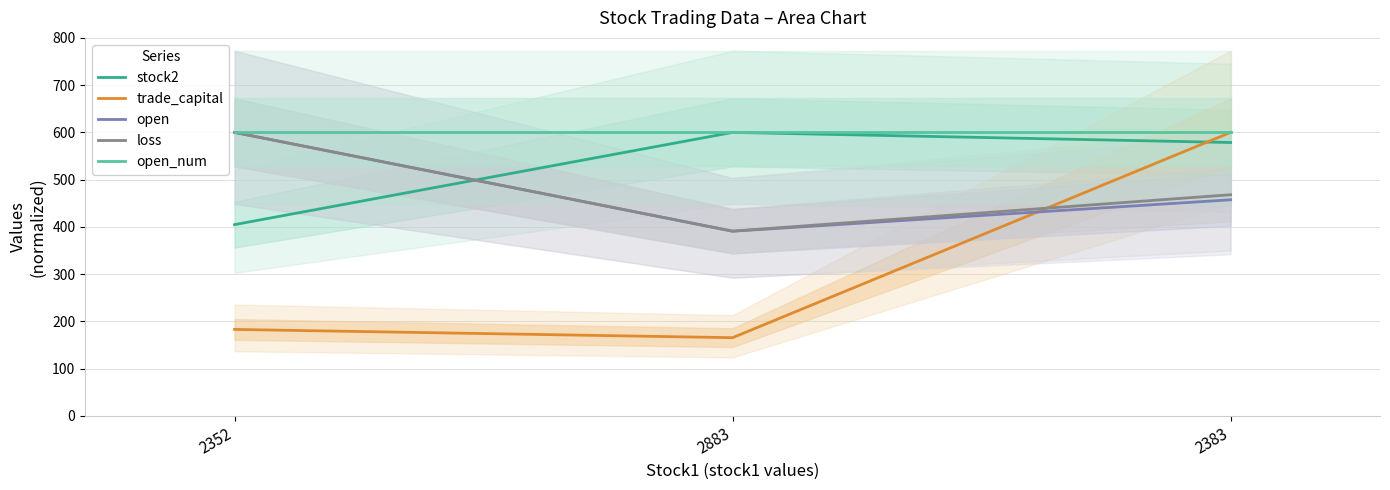

What is the label of the 1st point from the left?

2352